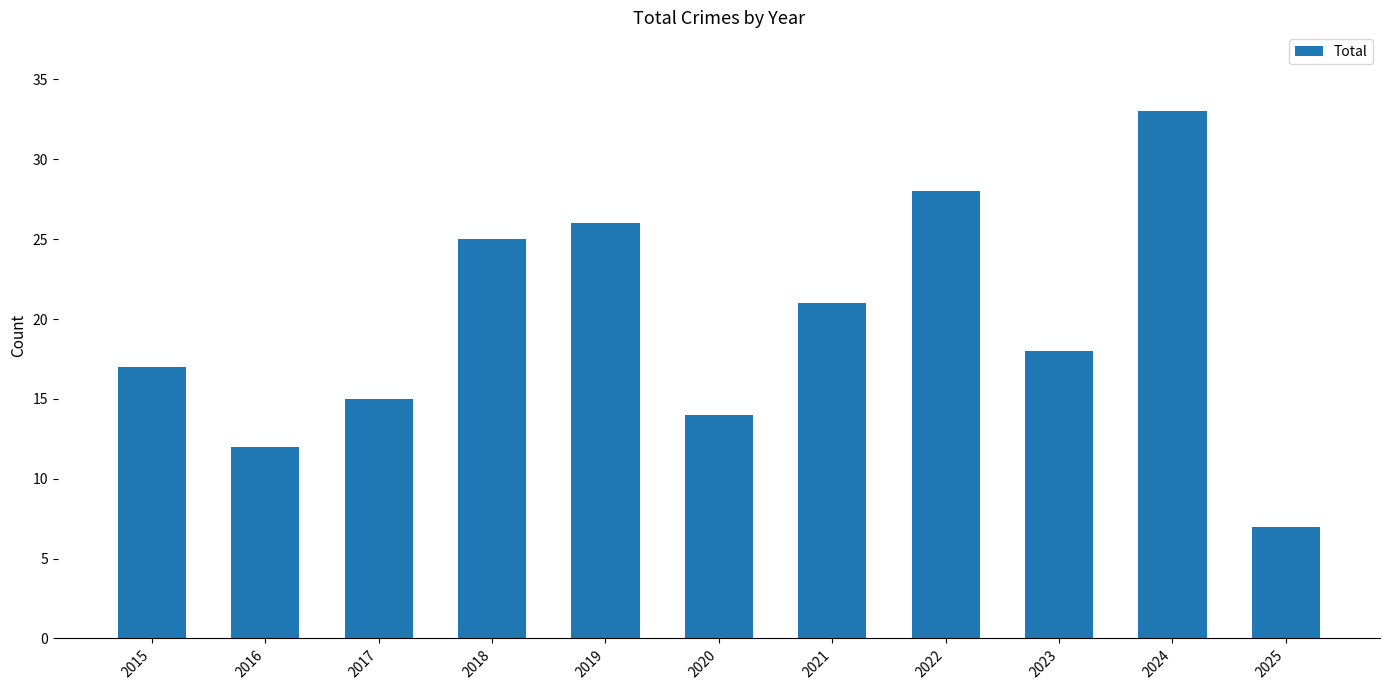

Reading left to right, what are all the values shown in this chart?

17	12	15	25	26	14	21	28	18	33	7